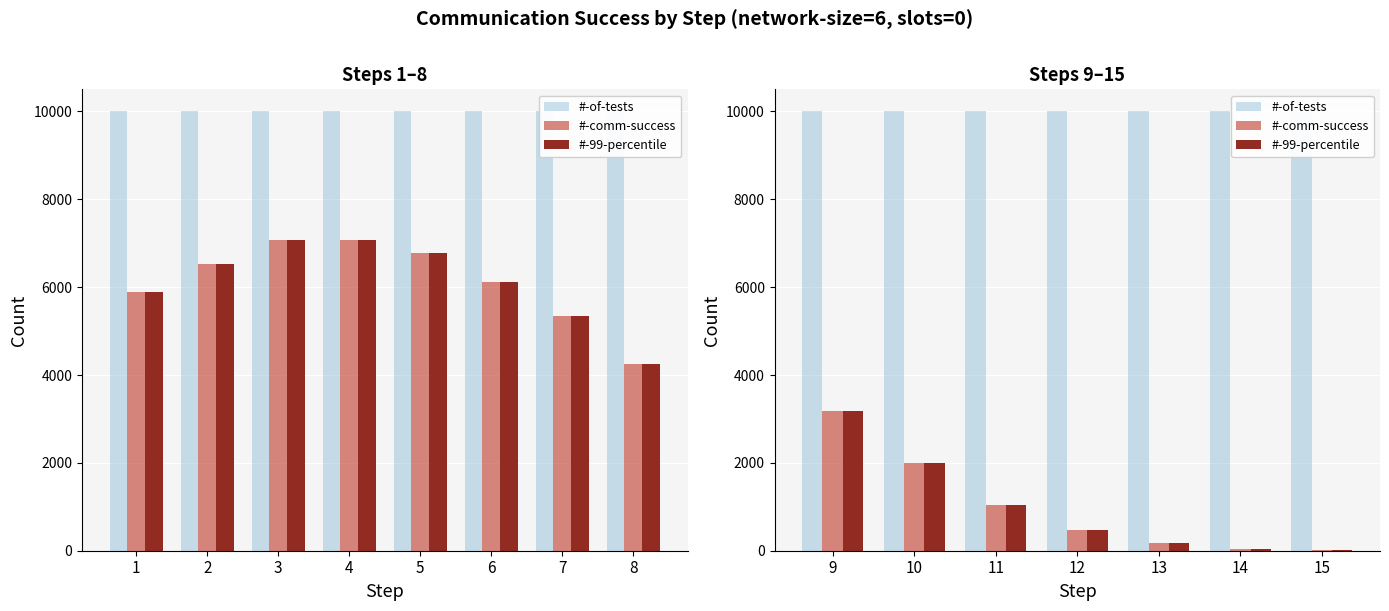

Between 15 and 14, which is larger?

15